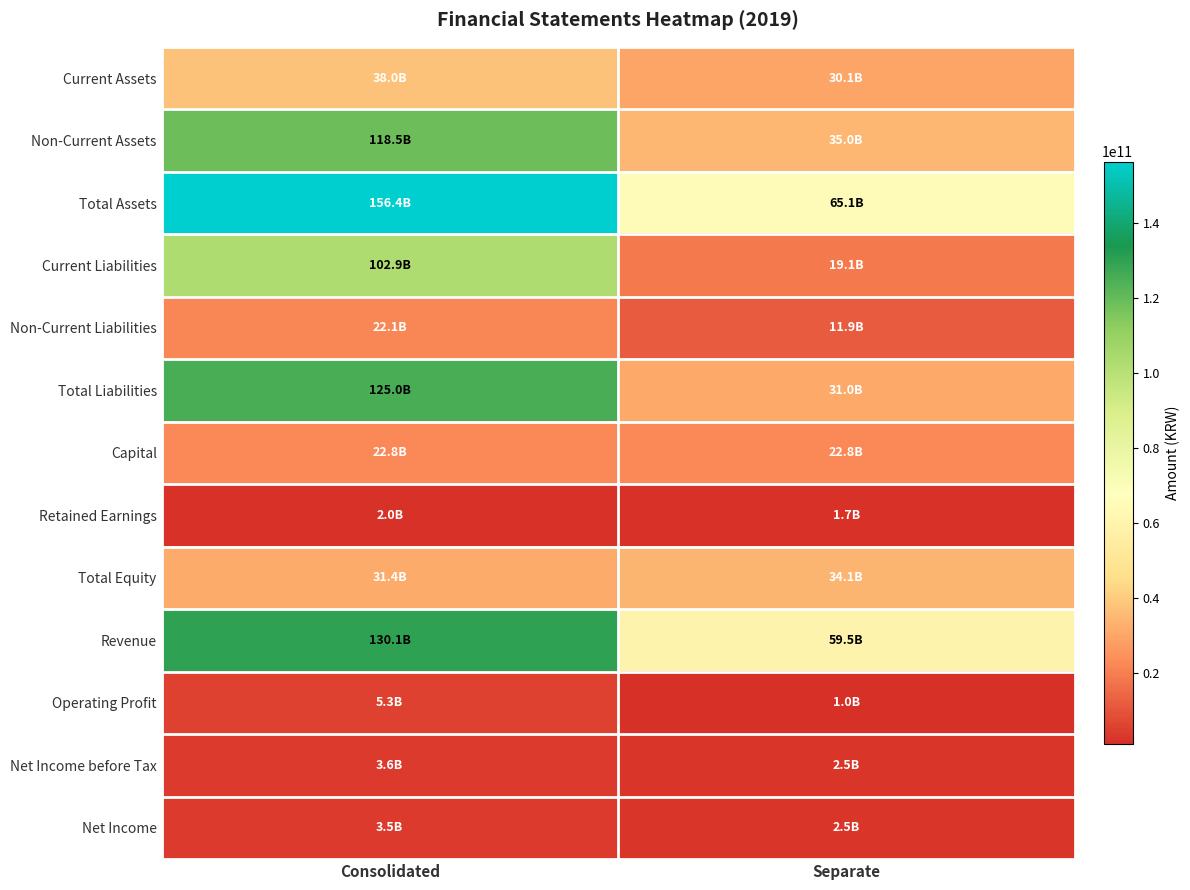

What is the greatest value displayed?

156435186667